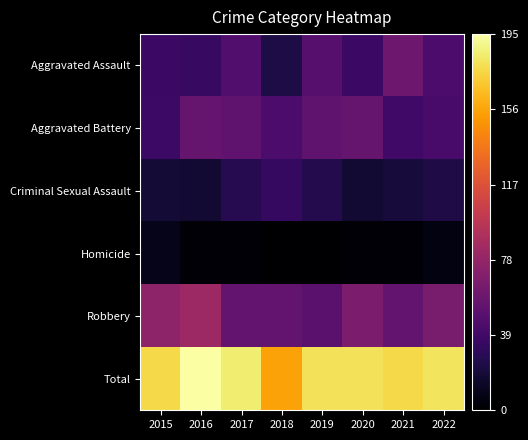

Rank the series at 2018 from highest to lowest value.

Total, Robbery, Aggravated Battery, Criminal Sexual Assault, Aggravated Assault, Homicide